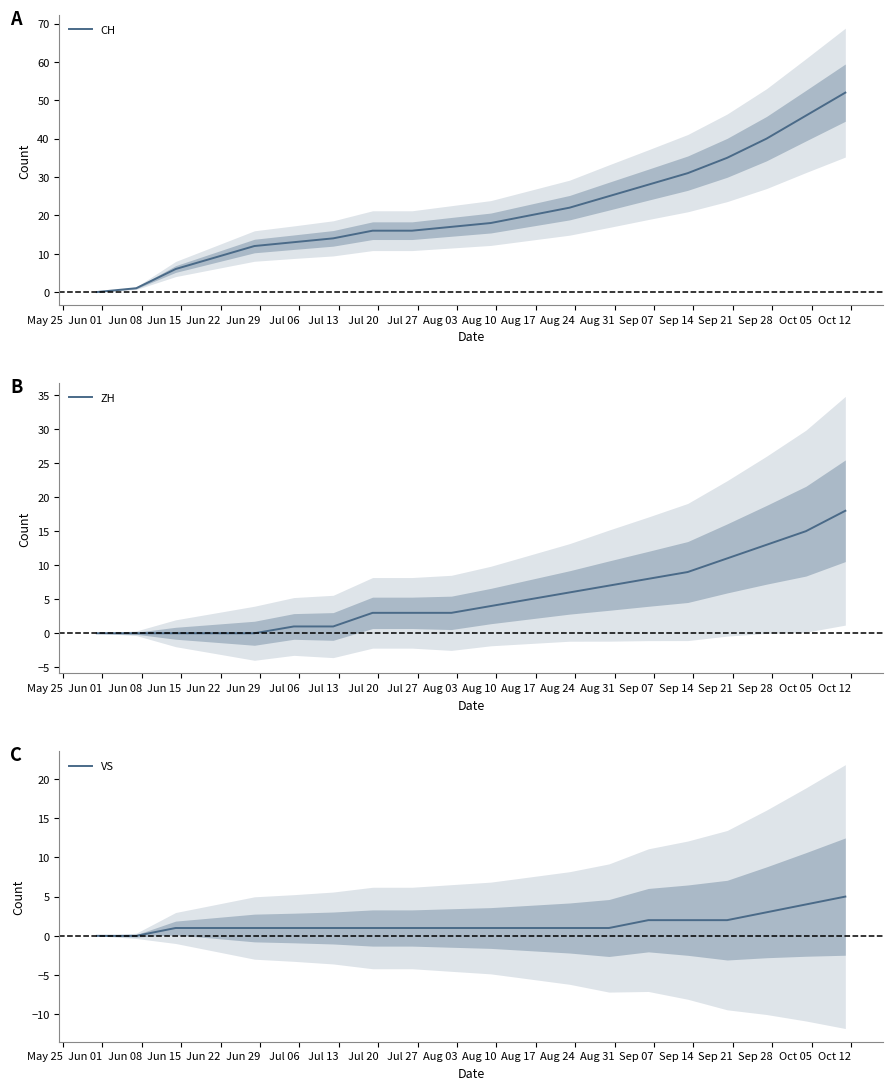

What is the highest value of the VS series?

5